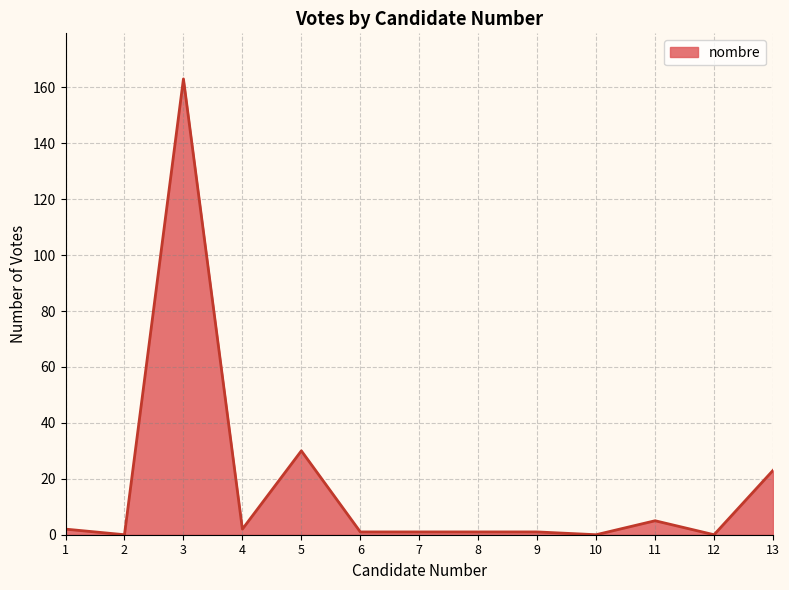

The chart shows a value of 23 at 13. True or false?

True